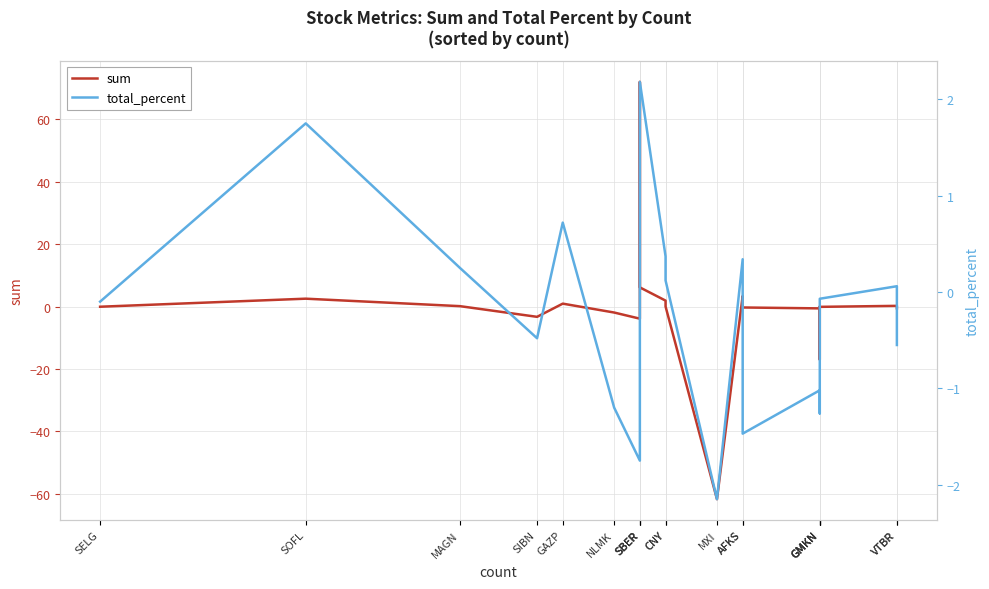

What is the sum of the sum values at SOFL and MXI?

-59.2